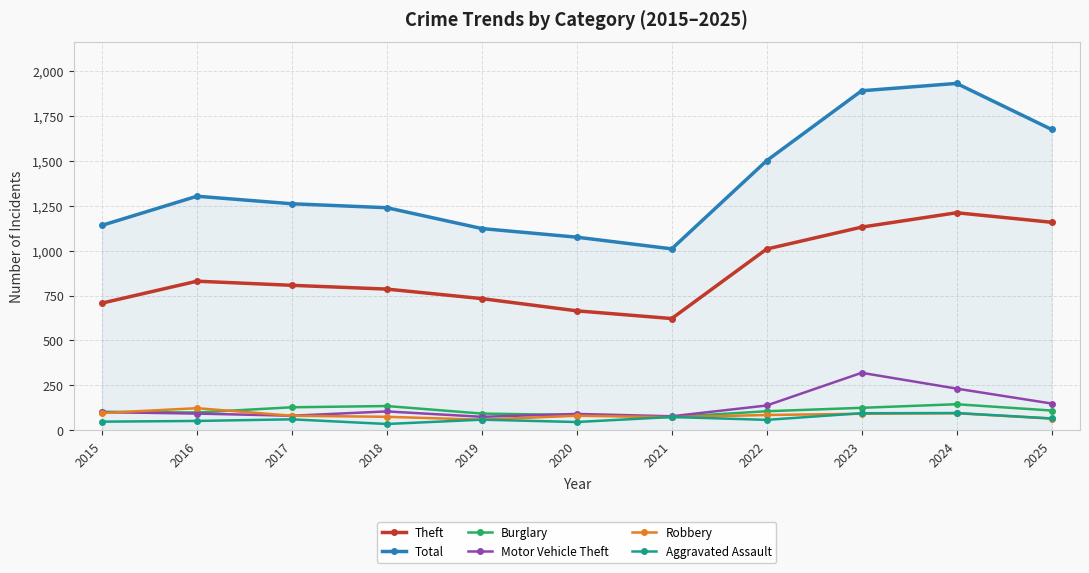

Rank the series by their maximum value, from lowest to highest.

Aggravated Assault, Robbery, Burglary, Motor Vehicle Theft, Theft, Total